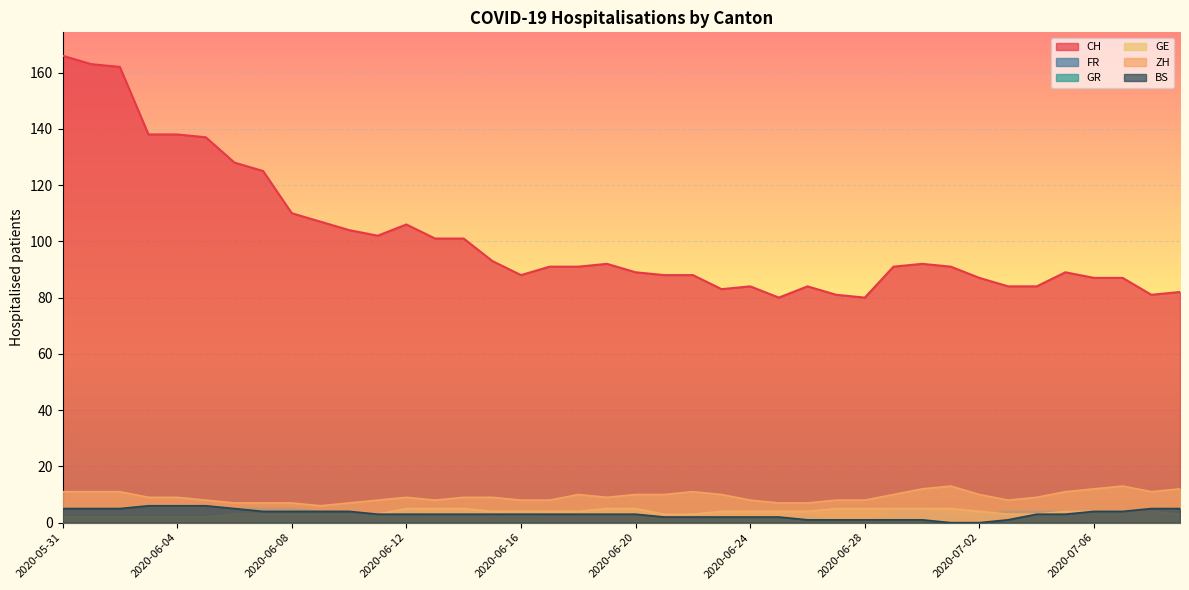

Which series changed the most between 2020-06-11 and 2020-07-02?

CH